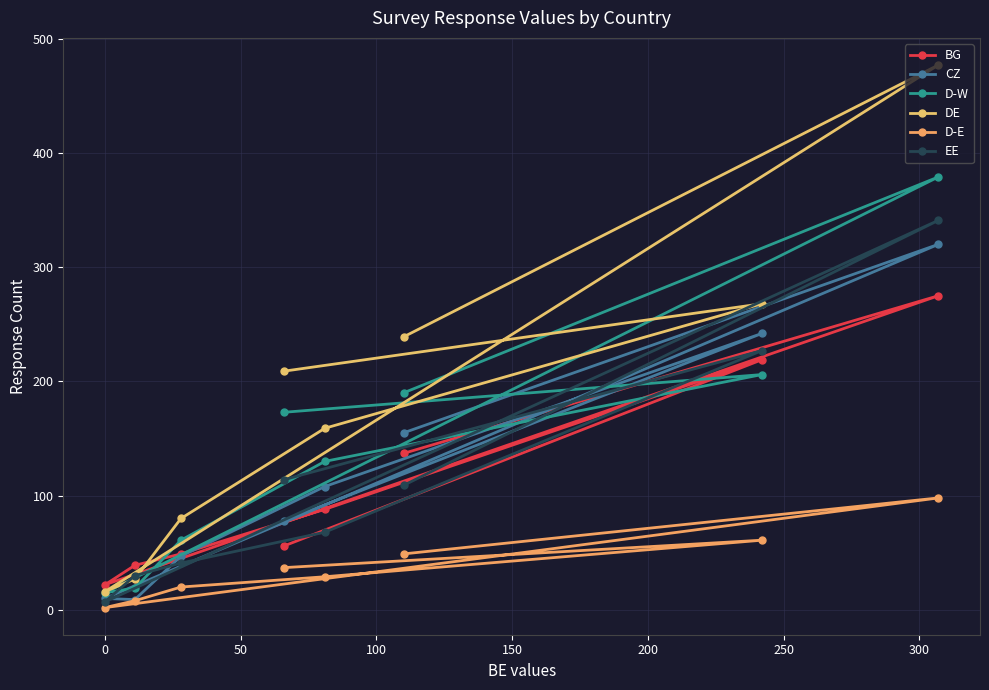

The value of EE at 50 is 68. True or false?

True